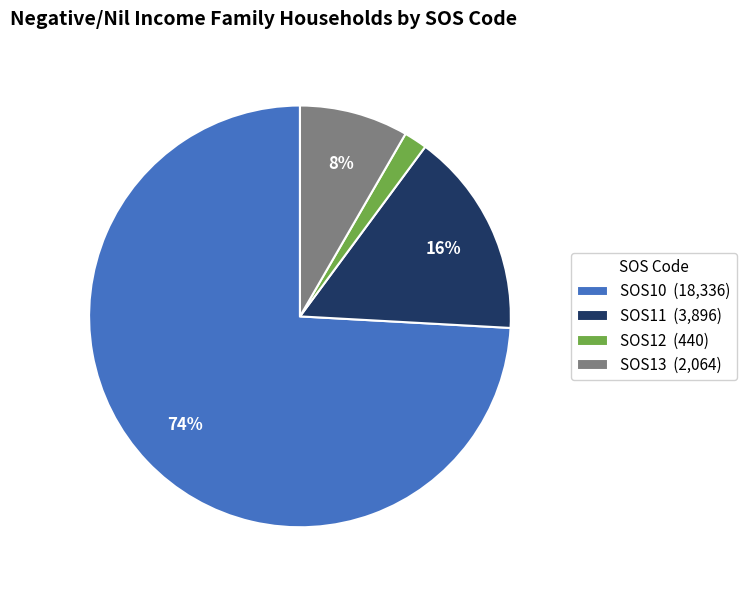

To the nearest percent, what percentage of the pie is SOS11?

16%